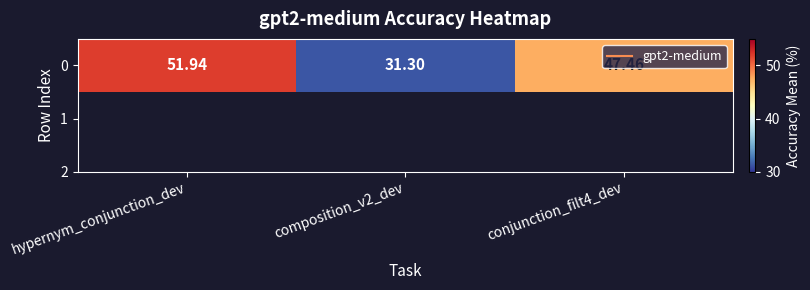

What is the change in value from hypernym_conjunction_dev to composition_v2_dev?

-20.6